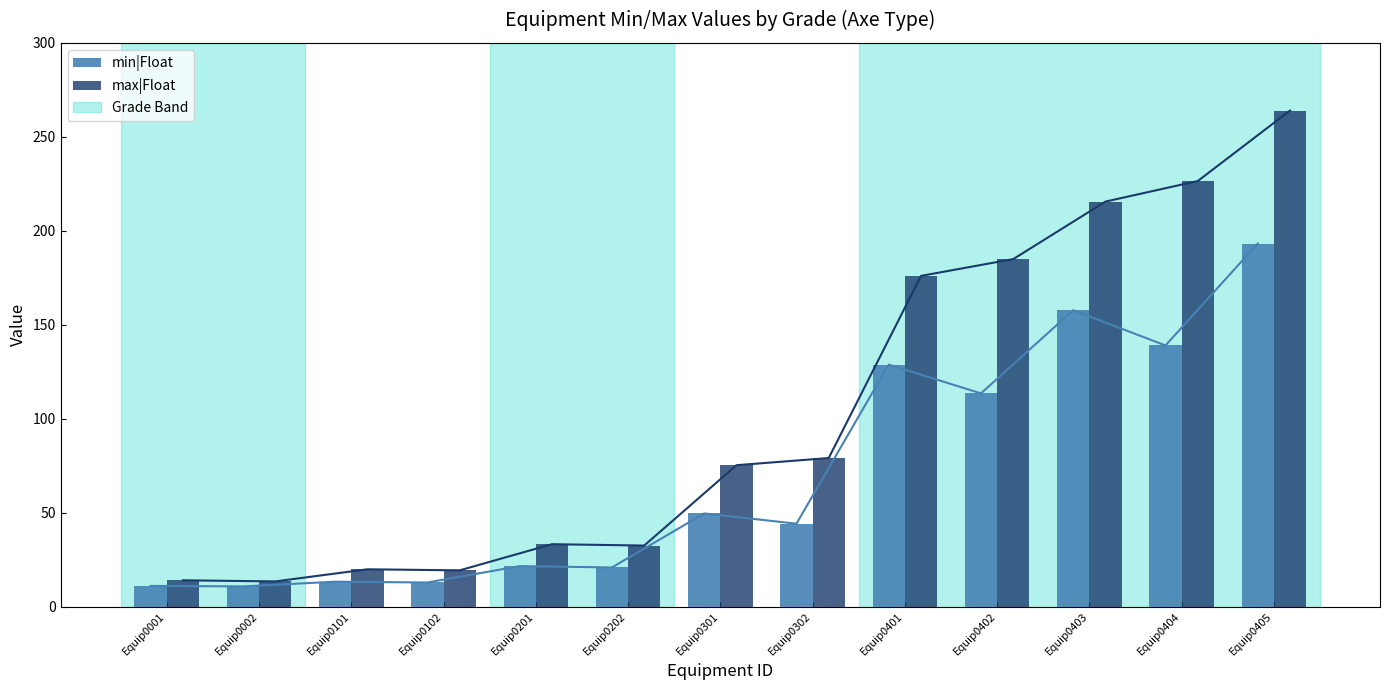

How many bars are there in total?

26